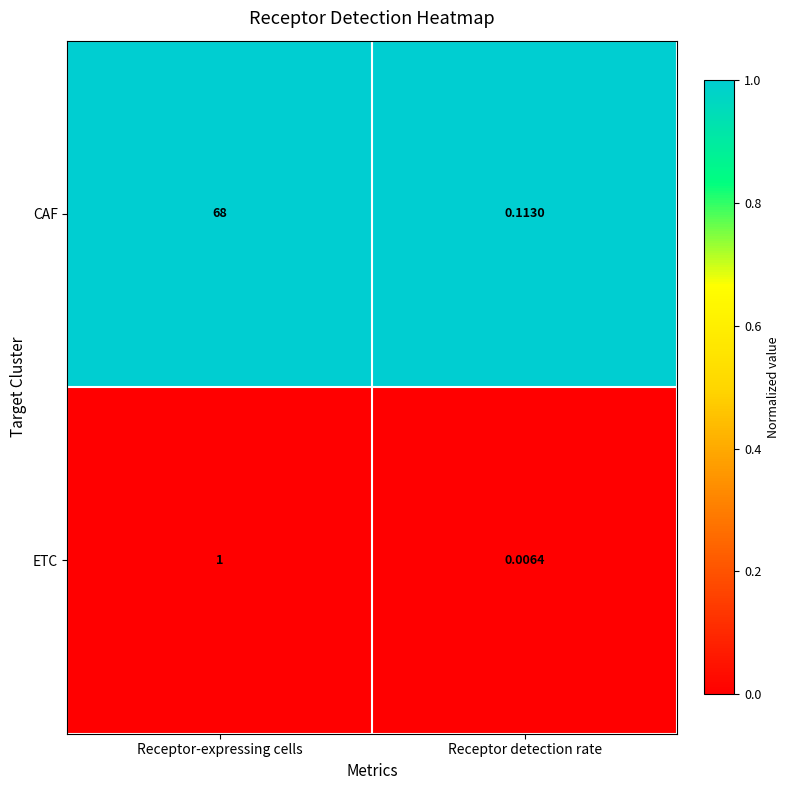

At which category does the chart reach its minimum across all series?

Receptor detection rate